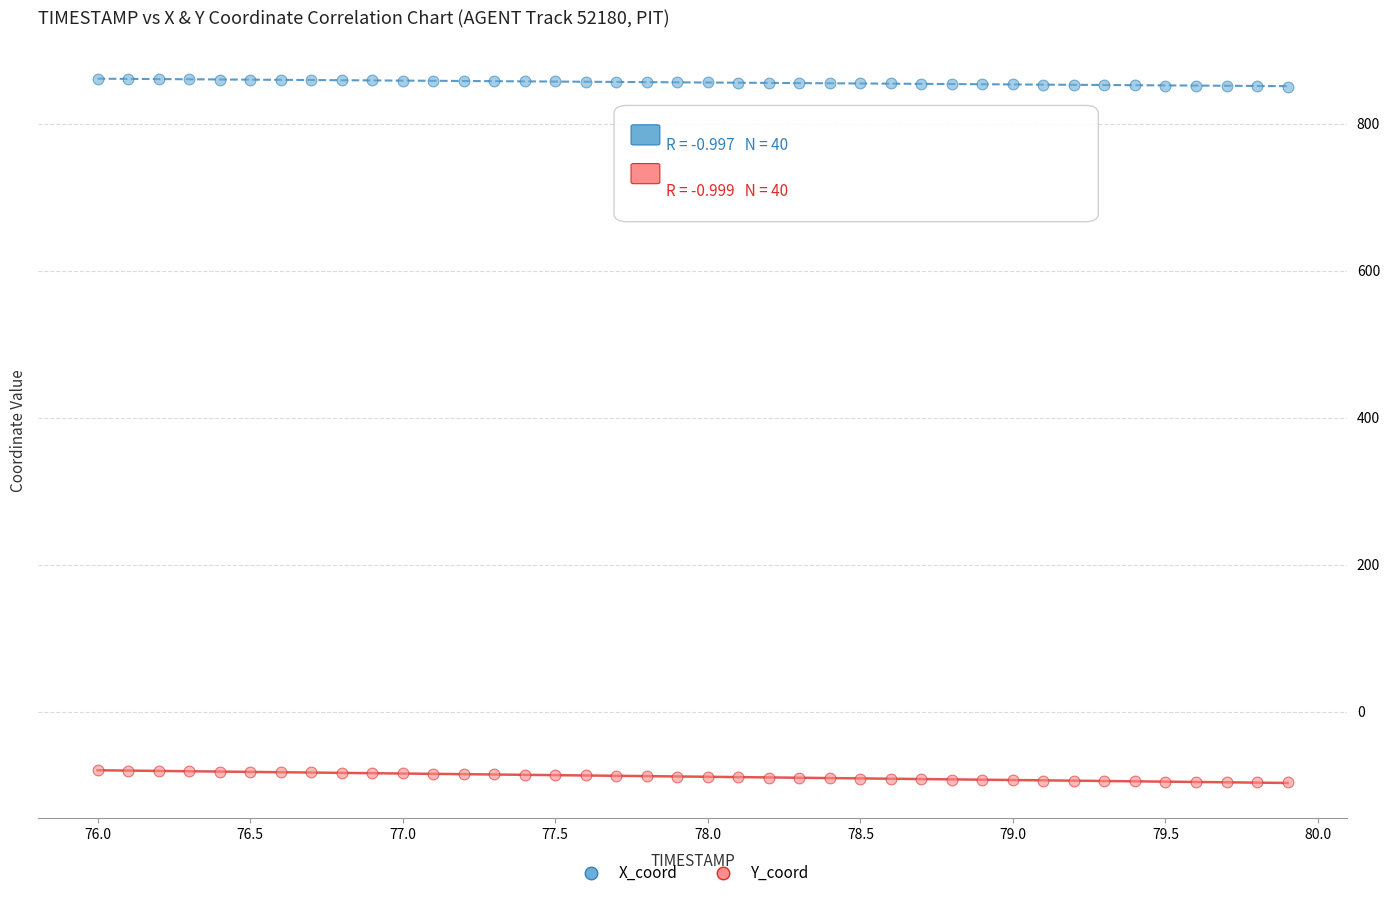

What is the X range (max minus min) for the scatter plot?

3.9